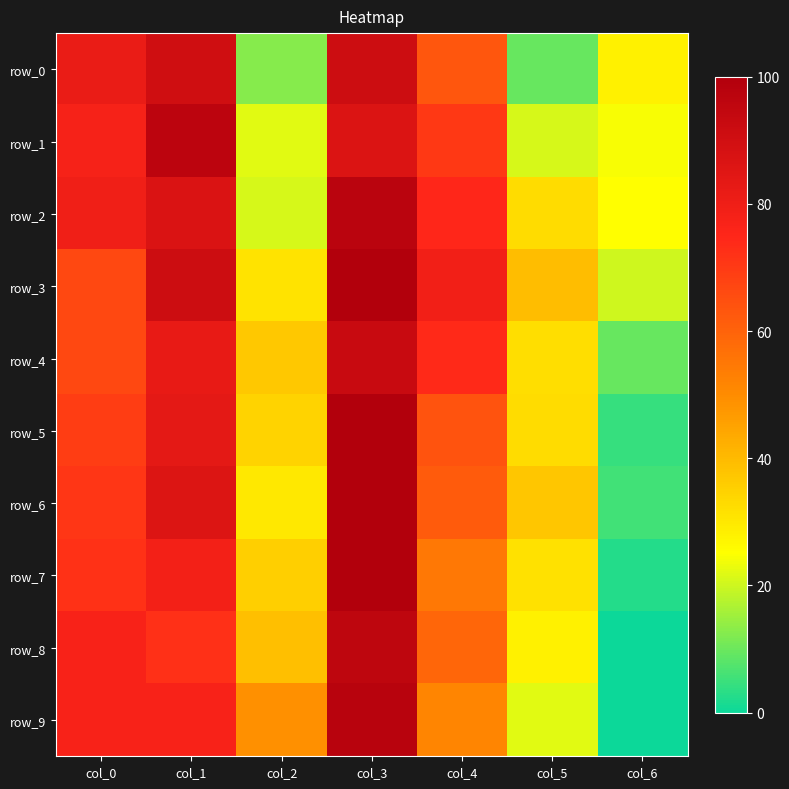

Which series changed the most between col_3 and col_5?

row_0